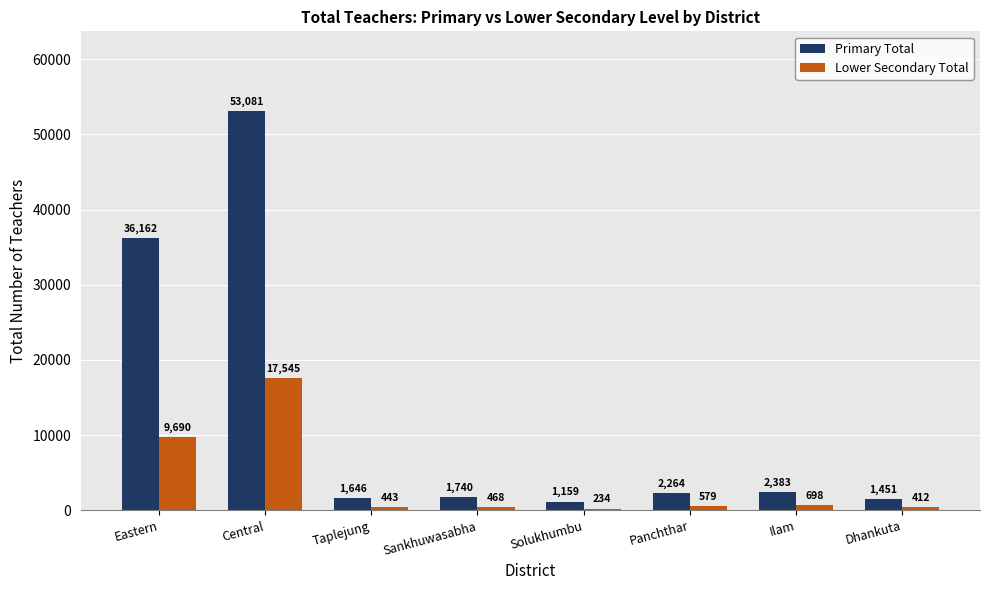

Reading right to left, list all the values displayed in this chart.

Primary Total: 1451	2383	2264	1159	1740	1646	53081	36162
Lower Secondary Total: 412	698	579	234	468	443	17545	9690